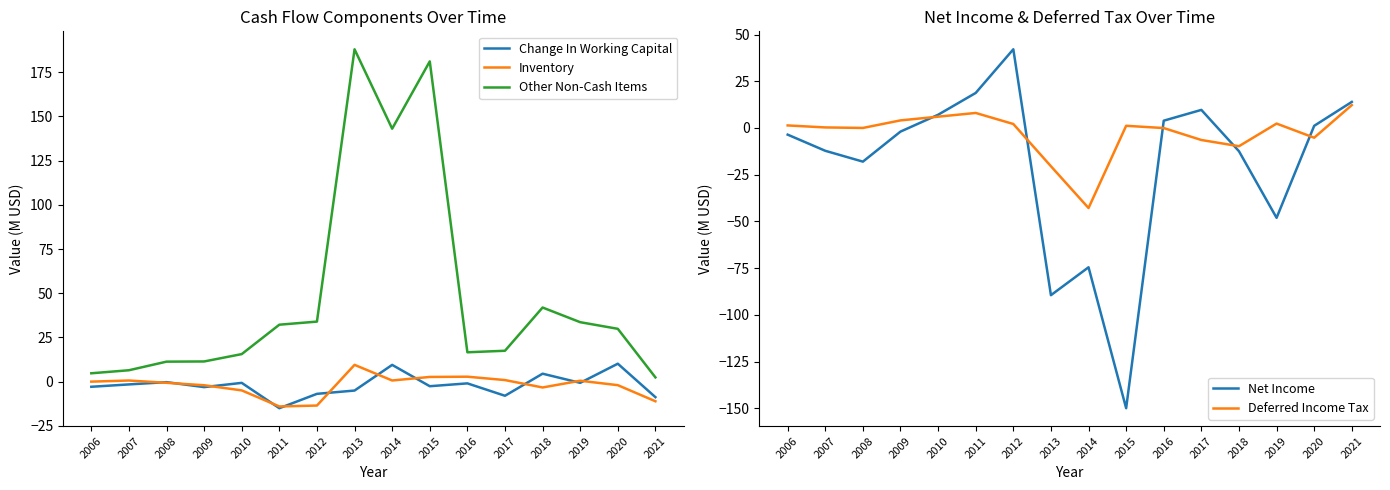

Which series has the widest spread of values?

Net Income